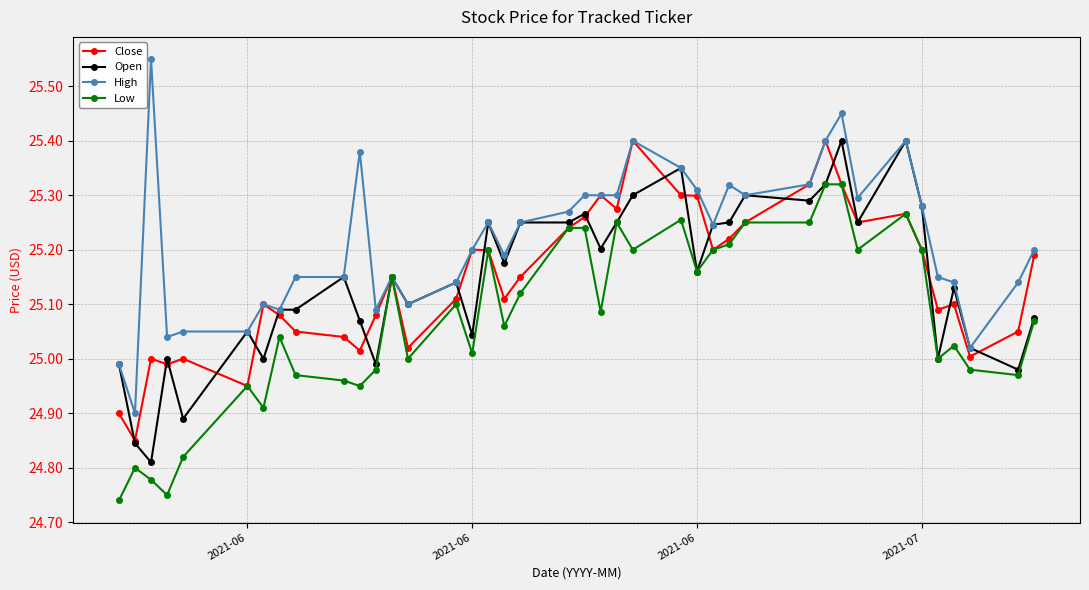

At how many categories does at least one series exceed 25?

38